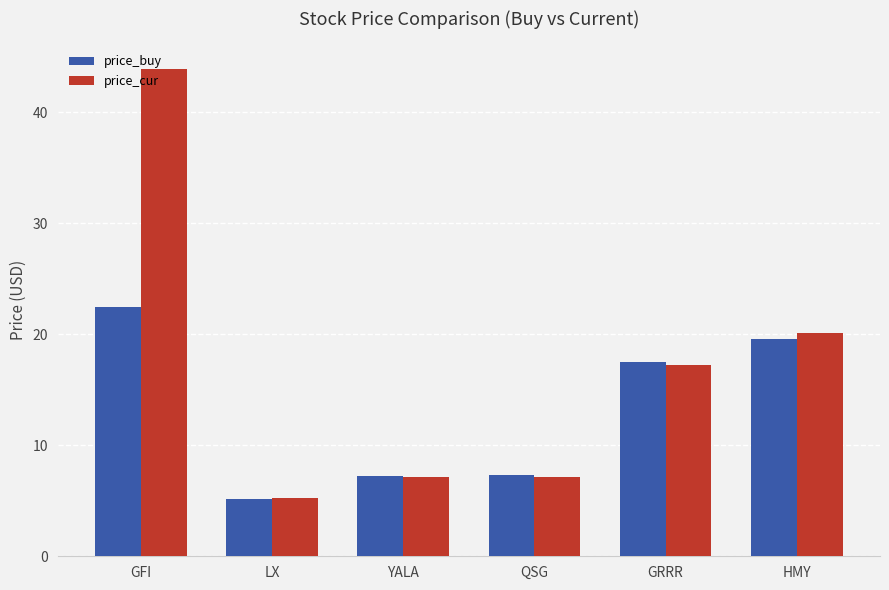

What is the sum of all price_cur values?

100.8